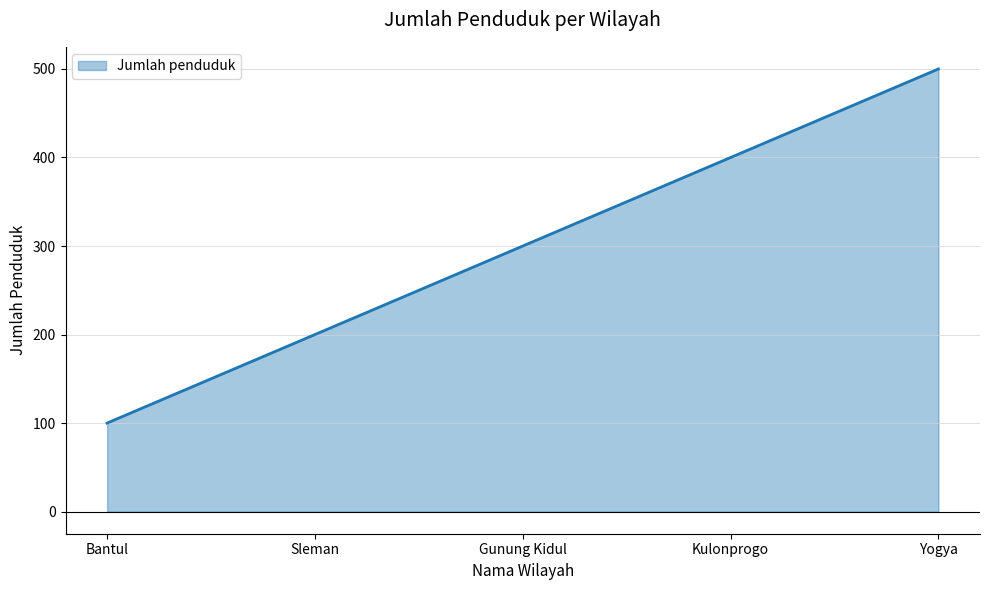

Does the chart display data point markers on the line(s)?

No